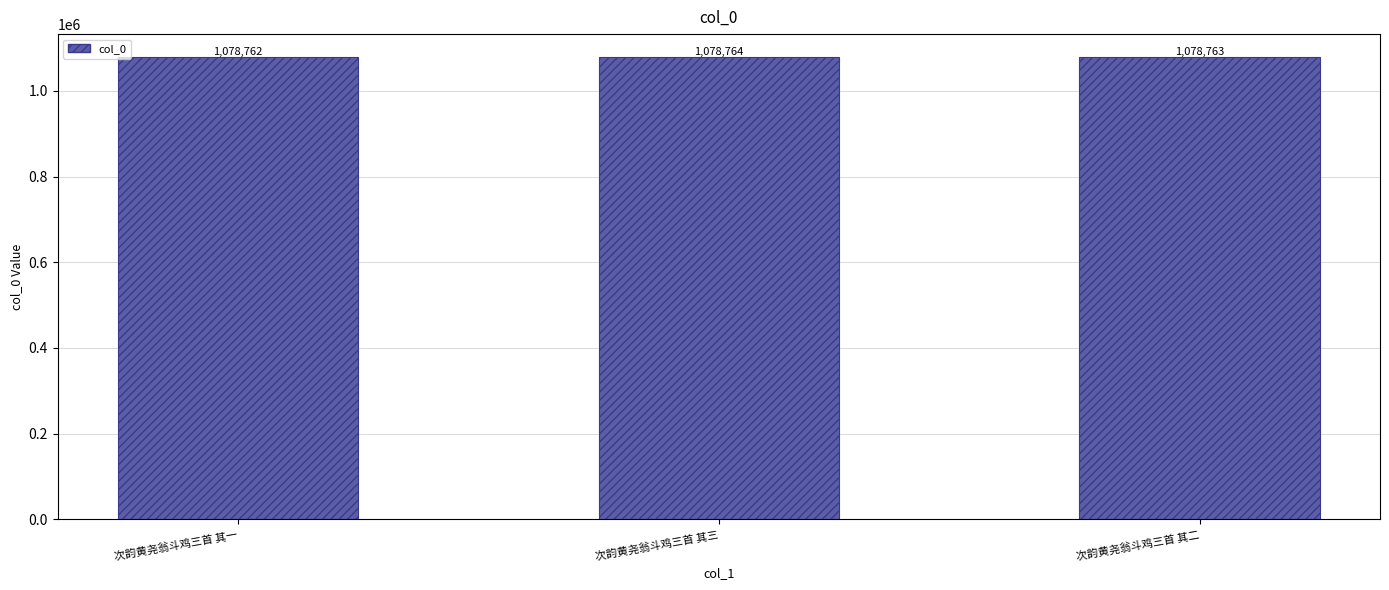

How many bars are there in total?

3